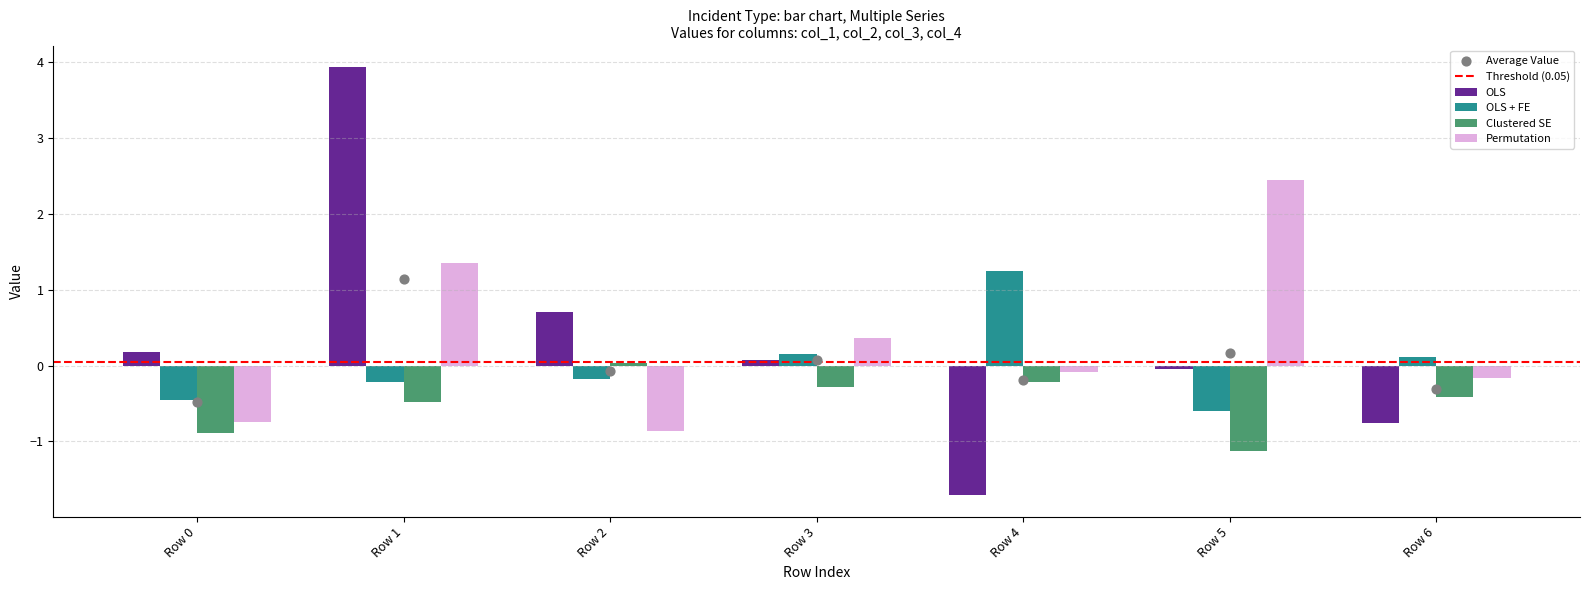

At which category is the sum across all series the highest?

Row 1